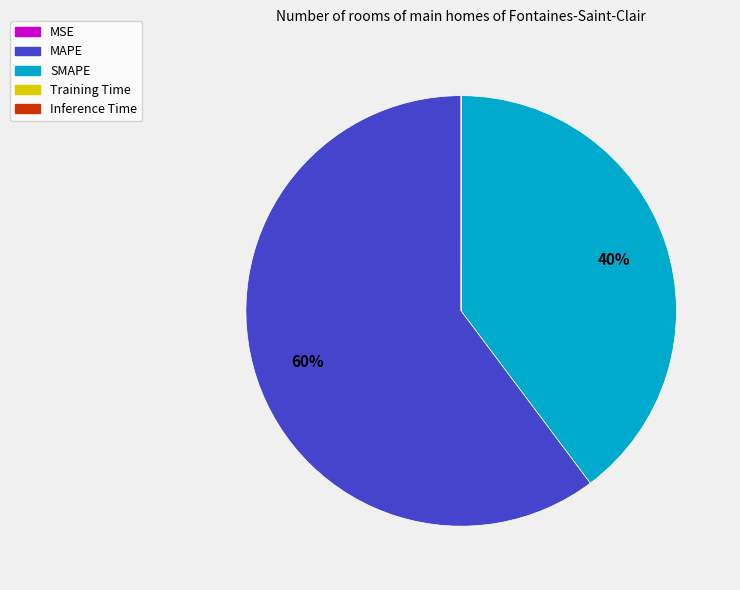

Is it true that MAPE is 60% of the pie?

True